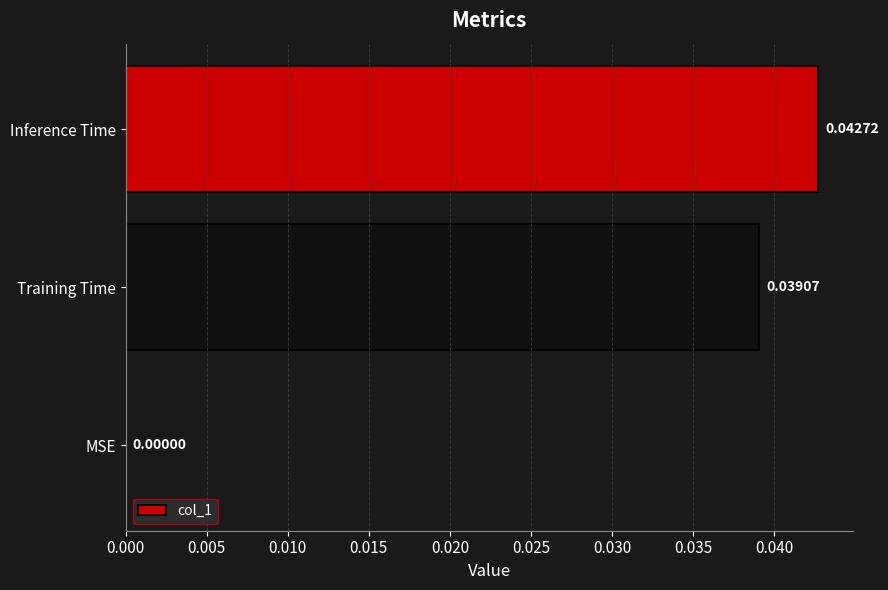

How many values are between 0 and 1?

3